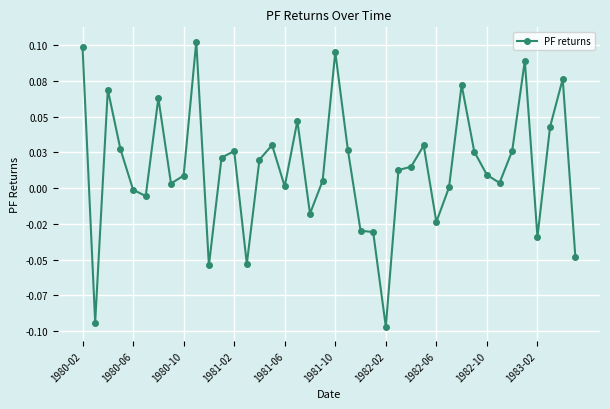

Does the chart display data point markers on the line(s)?

Yes